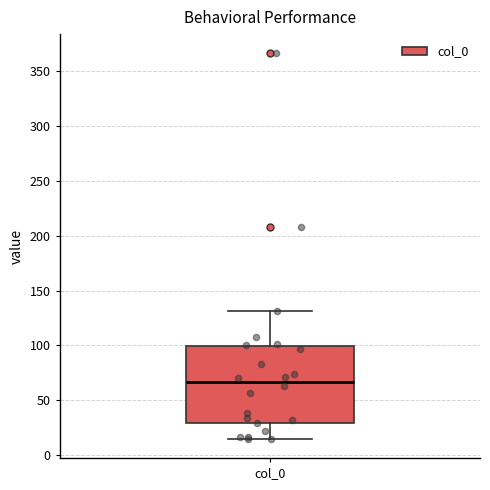

Read this box plot against the y-axis: the position of the median line, the range covered by the box, and the ends of both whiskers. The values are not printed on the chart, so give them approximately, as read against the axis.

median 65, box 30 to 100, whiskers 15 to 130